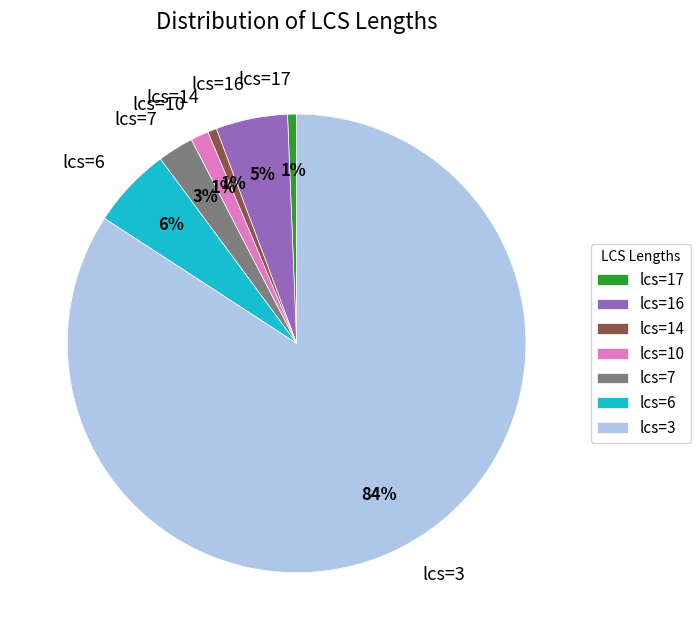

Do lcs=3 and lcs=17 together represent more than half of the pie?

Yes